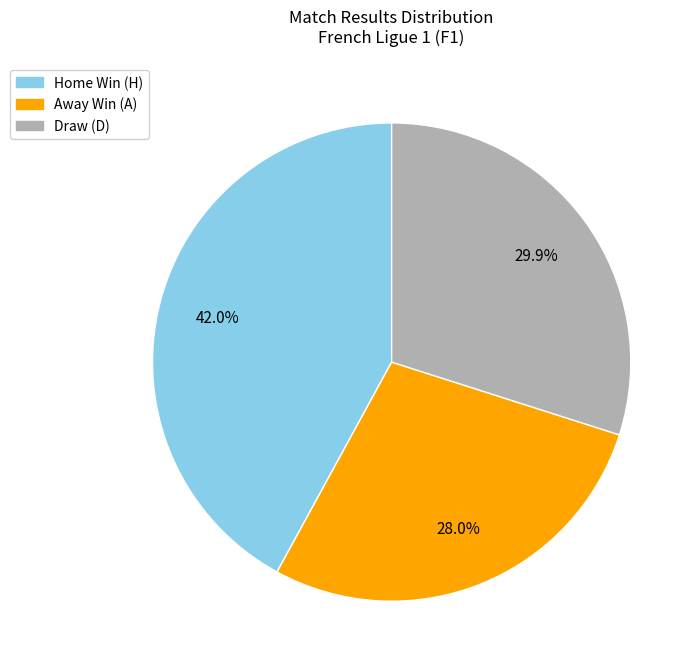

Is there a majority slice in this chart?

No